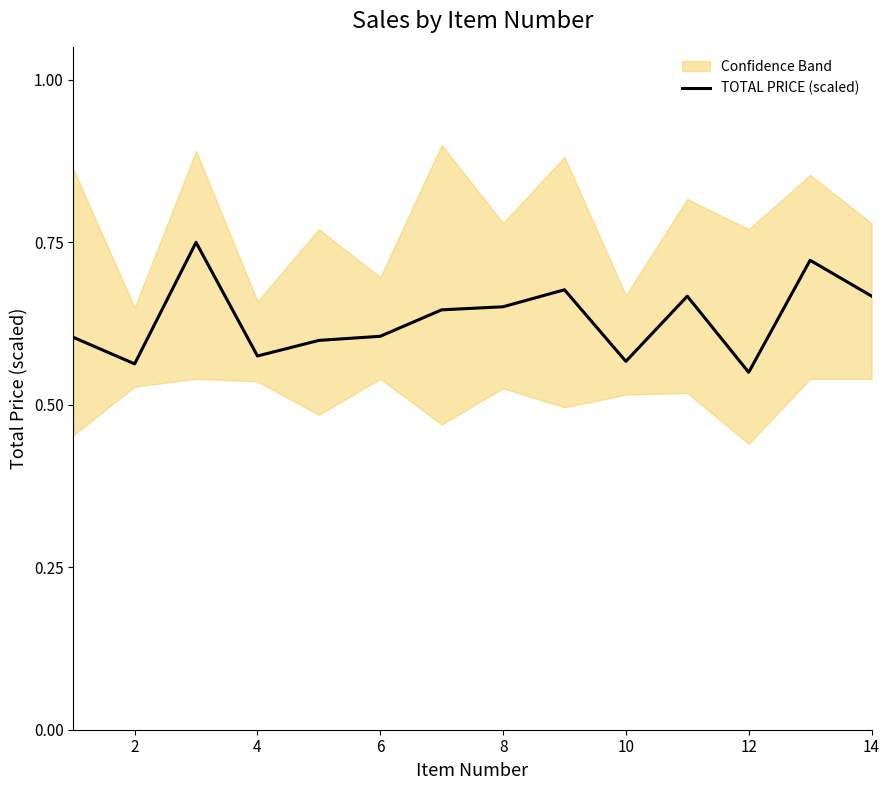

The TOTAL PRICE (scaled) series shows 0.9 at 10. True or false?

False